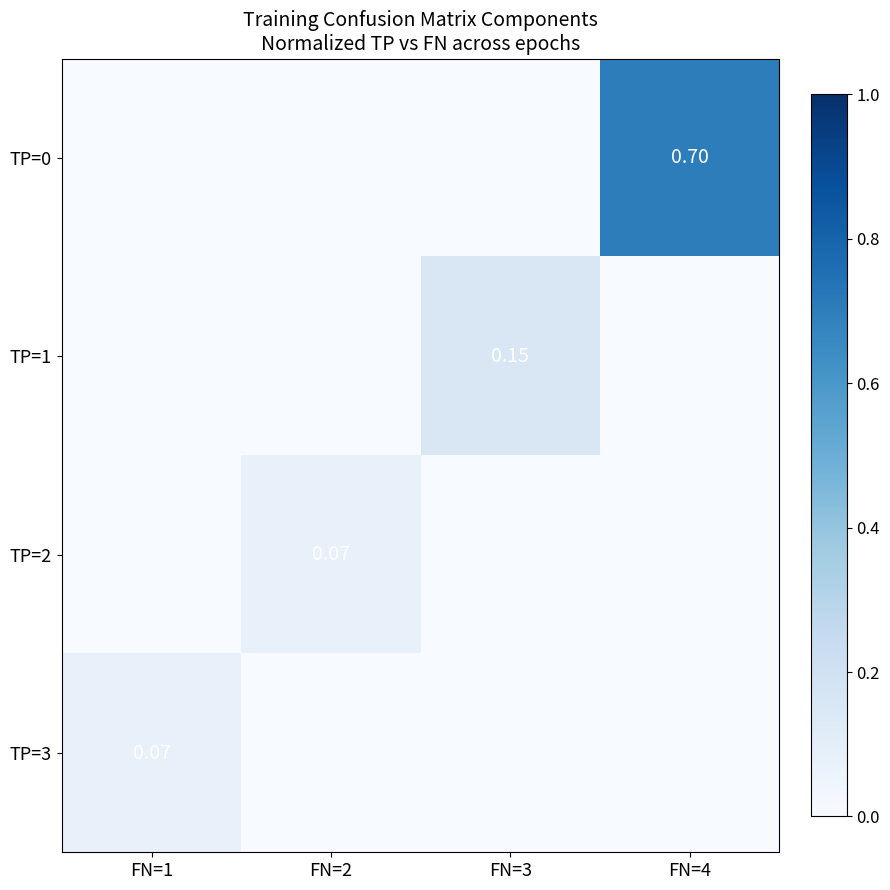

At which category is the sum across all series the highest?

FN=4